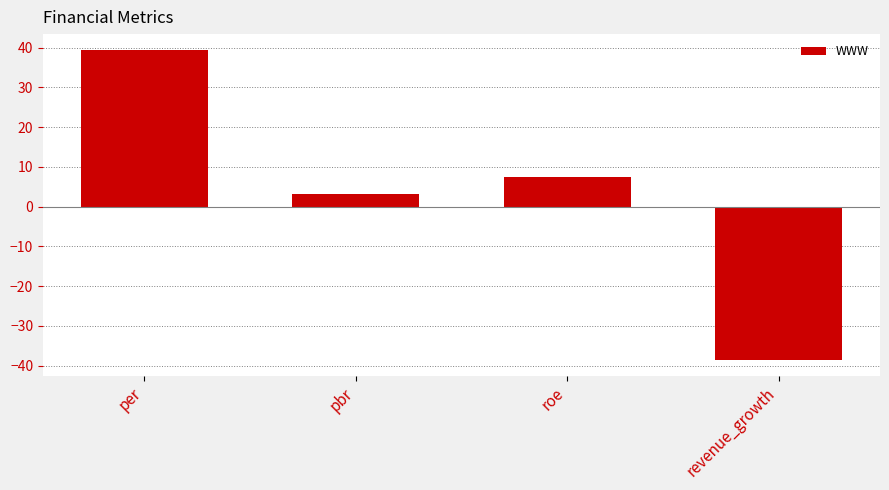

What position from the left is per?

1